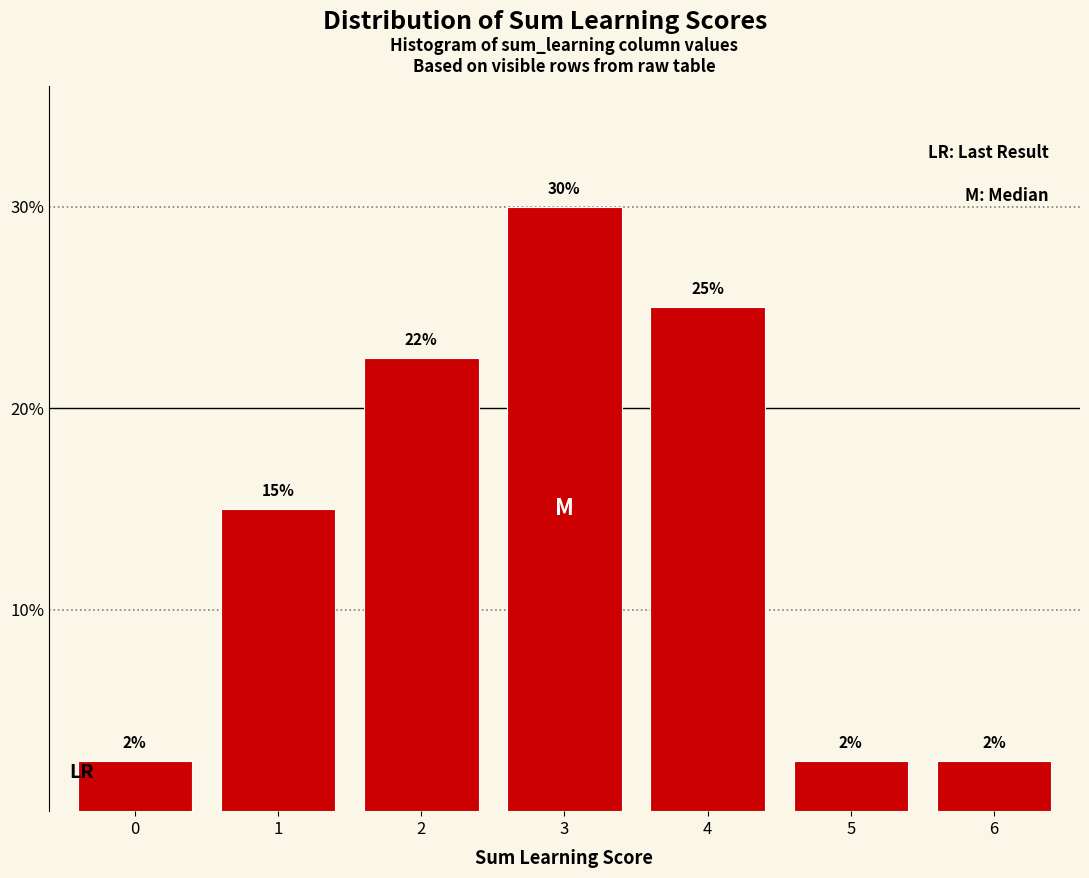

How many bars are there in total?

7